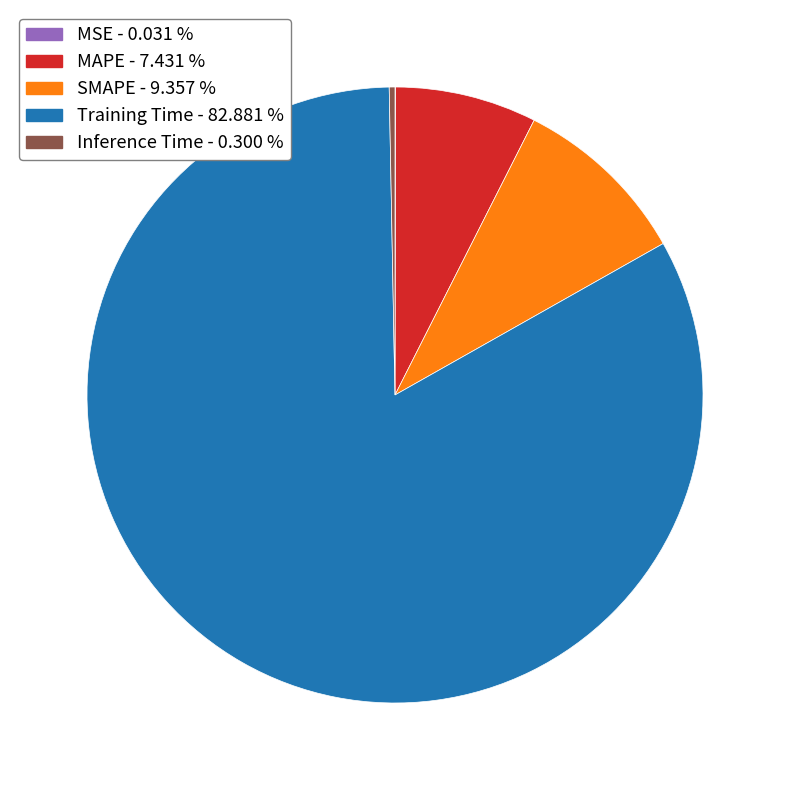

Between Inference Time and Training Time, which is larger?

Training Time